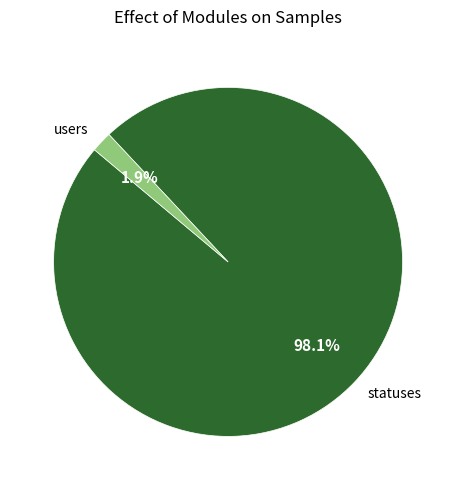

What percentage do statuses and users together represent?

100.0%